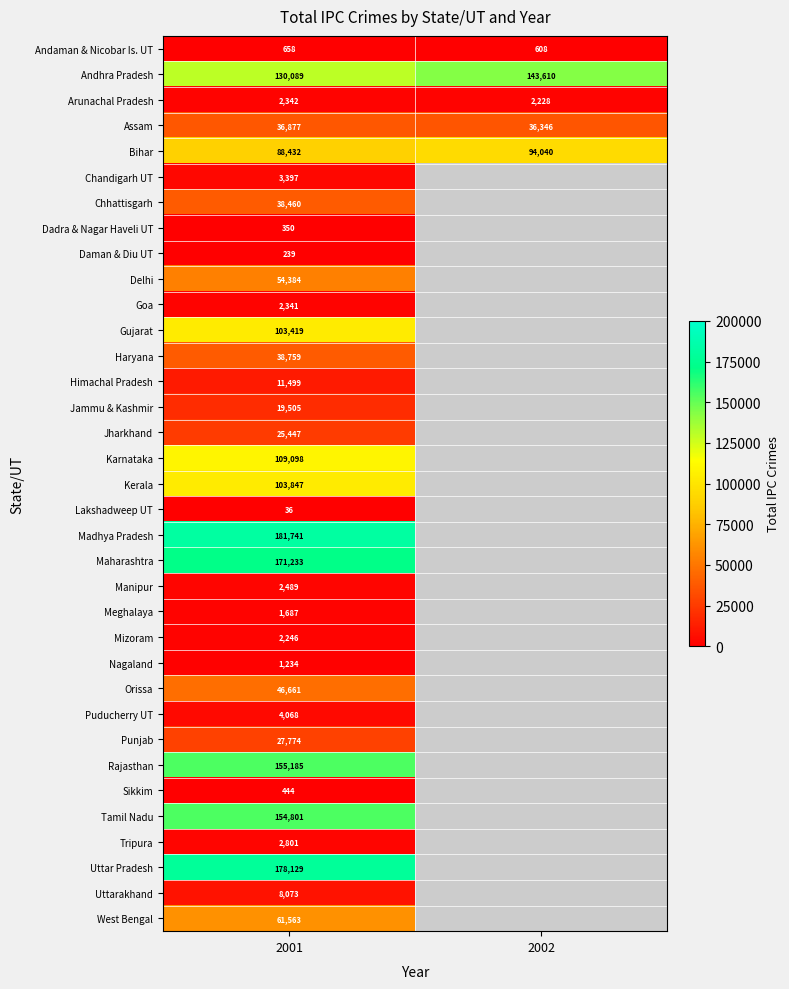

True or false: Andhra Pradesh has a value of 130089 at 2001.

True